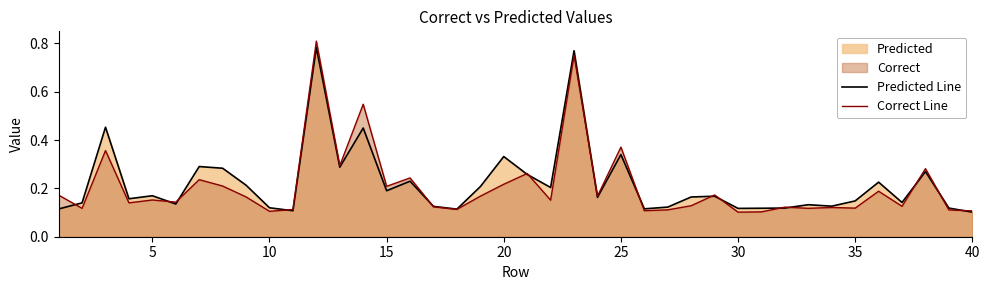

Which series has the widest spread of values?

Correct Line